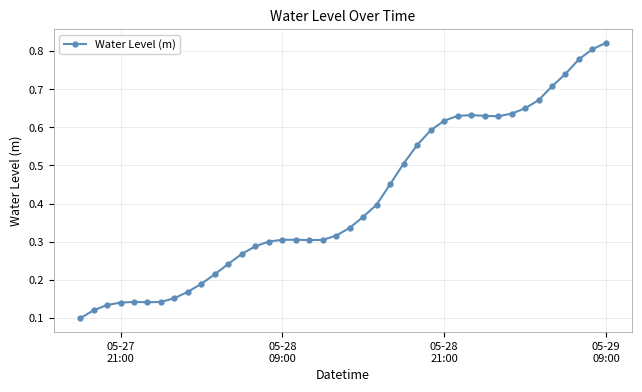

Count the values in the range 0 to 1.

40